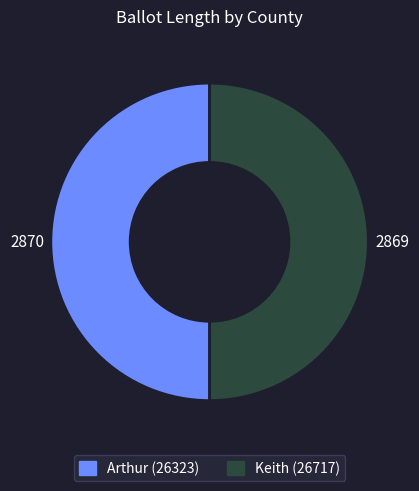

The Arthur (26323) slice represents 50% of the pie. True or false?

True